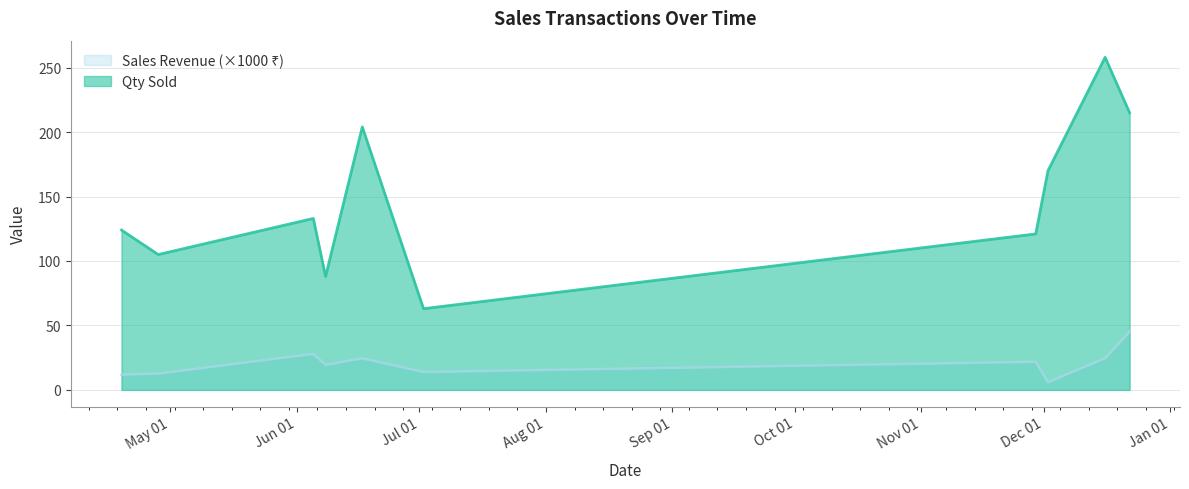

Rank the series by their average value, from lowest to highest.

Sales Revenue, Qty Sold